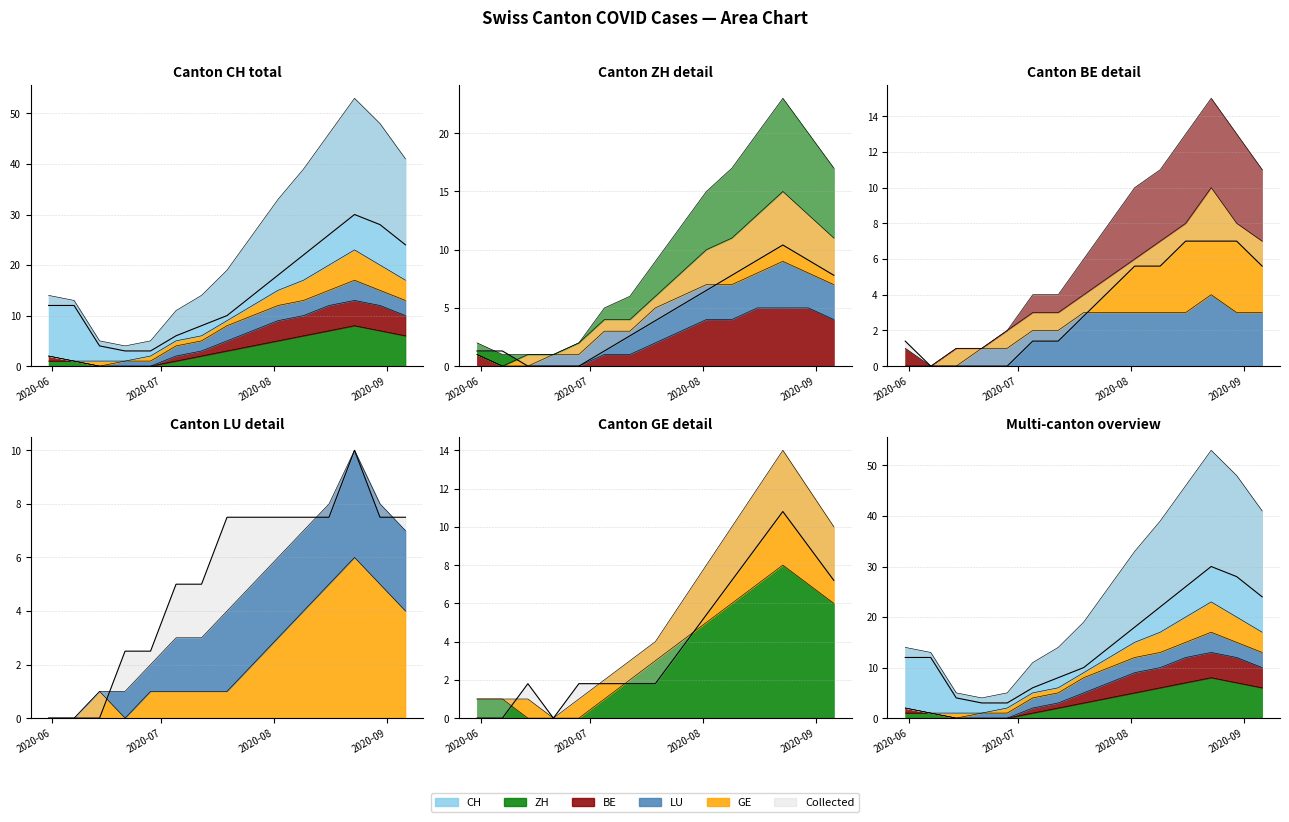

True or false: CH has more than 1 points higher than both neighbors.

False